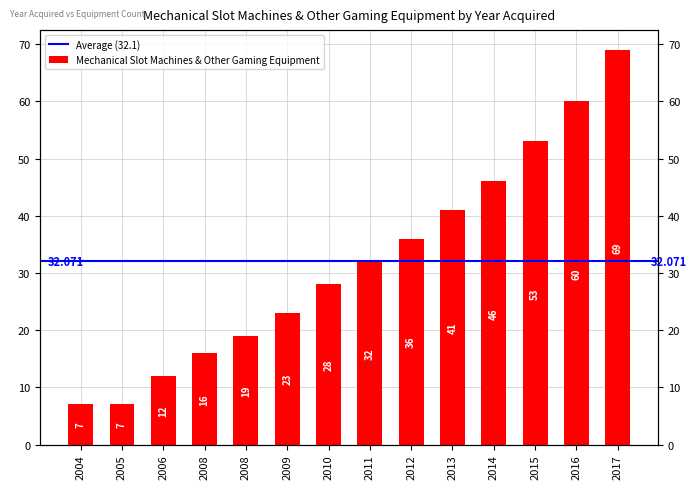

Rank the categories by value from highest to lowest.

2017, 2016, 2015, 2014, 2013, 2012, 2011, 2010, 2009, 2008, 2008, 2006, 2004, 2005